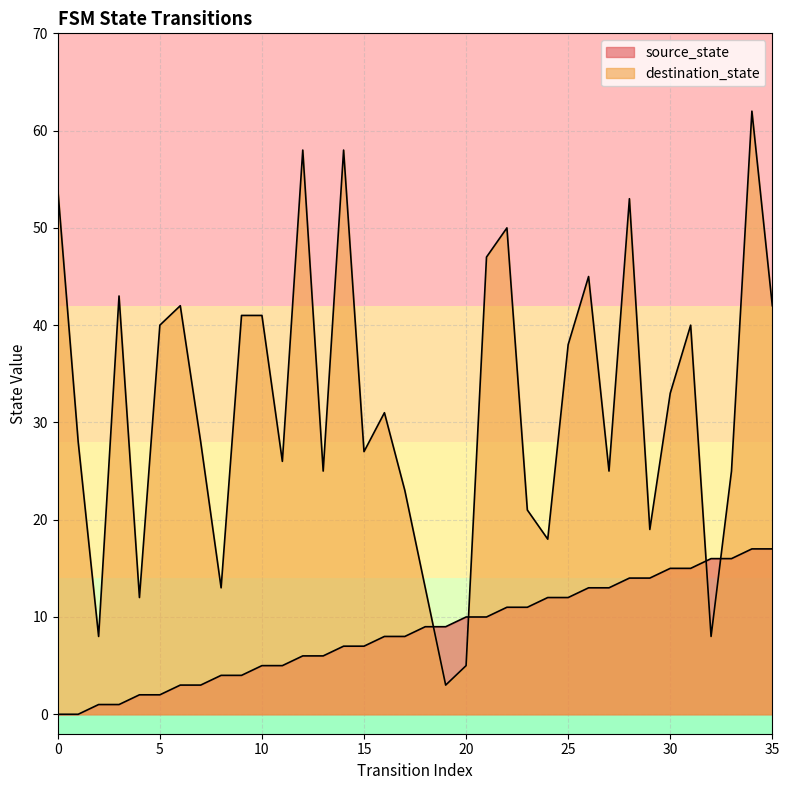

What is the value of the source_state point at the 16th from the left?

7